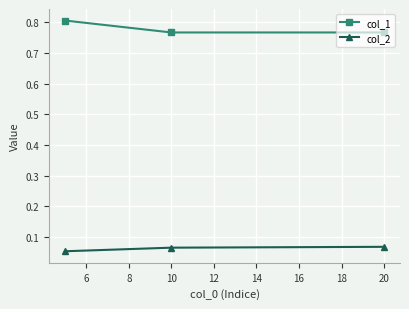

How many col_1 values are between 0 and 1?

3